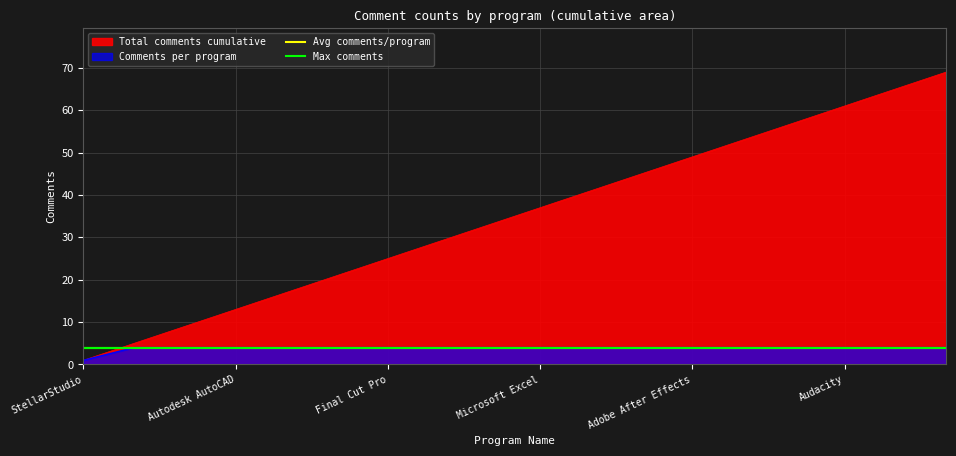

The value of Avg comments/program at Autodesk AutoCAD is 2.3. True or false?

False